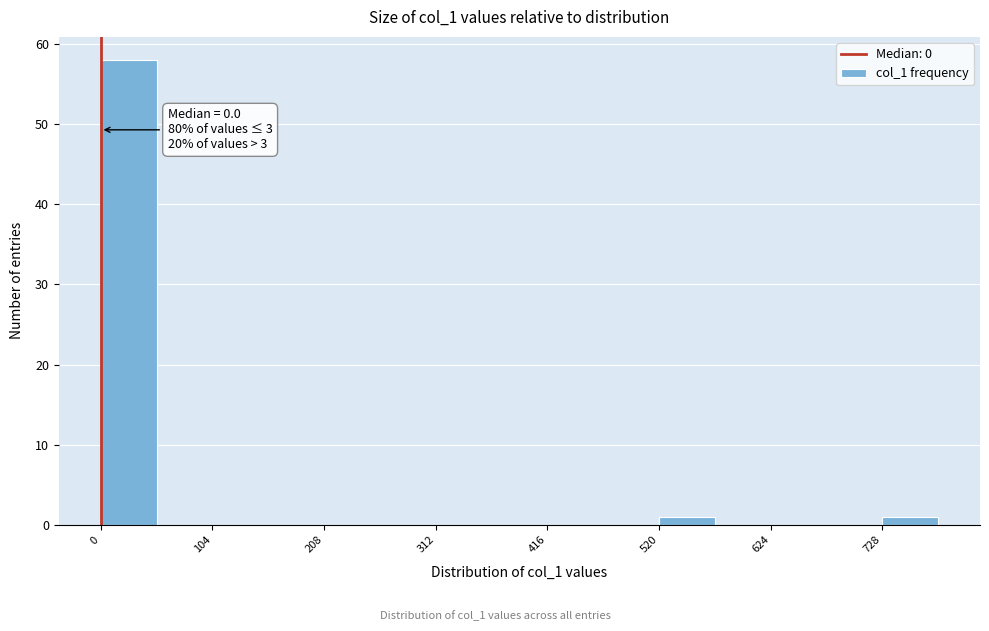

Around what value on the x-axis is the tallest bar? Give the approximate position of its centre, as read against the axis.

20